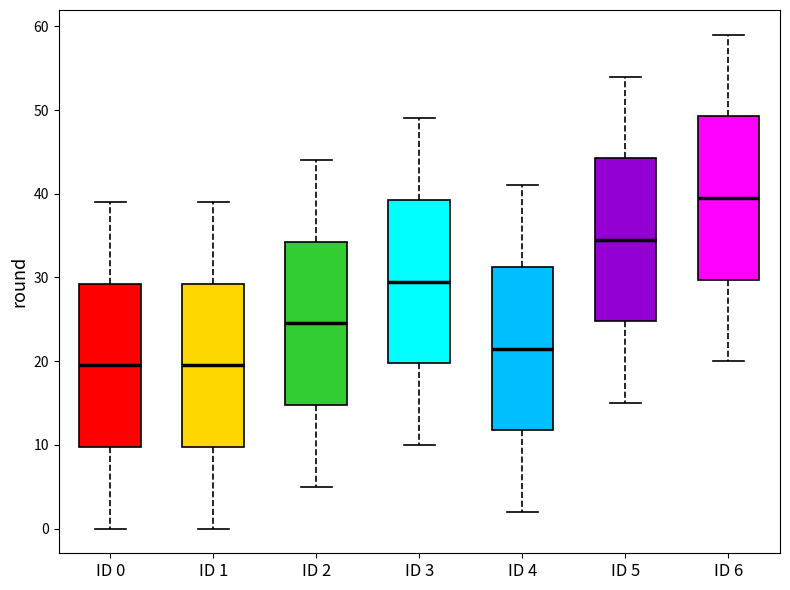

Where is the lower edge of the box for ID 0 on the y-axis? The values are not printed on the chart, so give them approximately, as read against the axis.

10